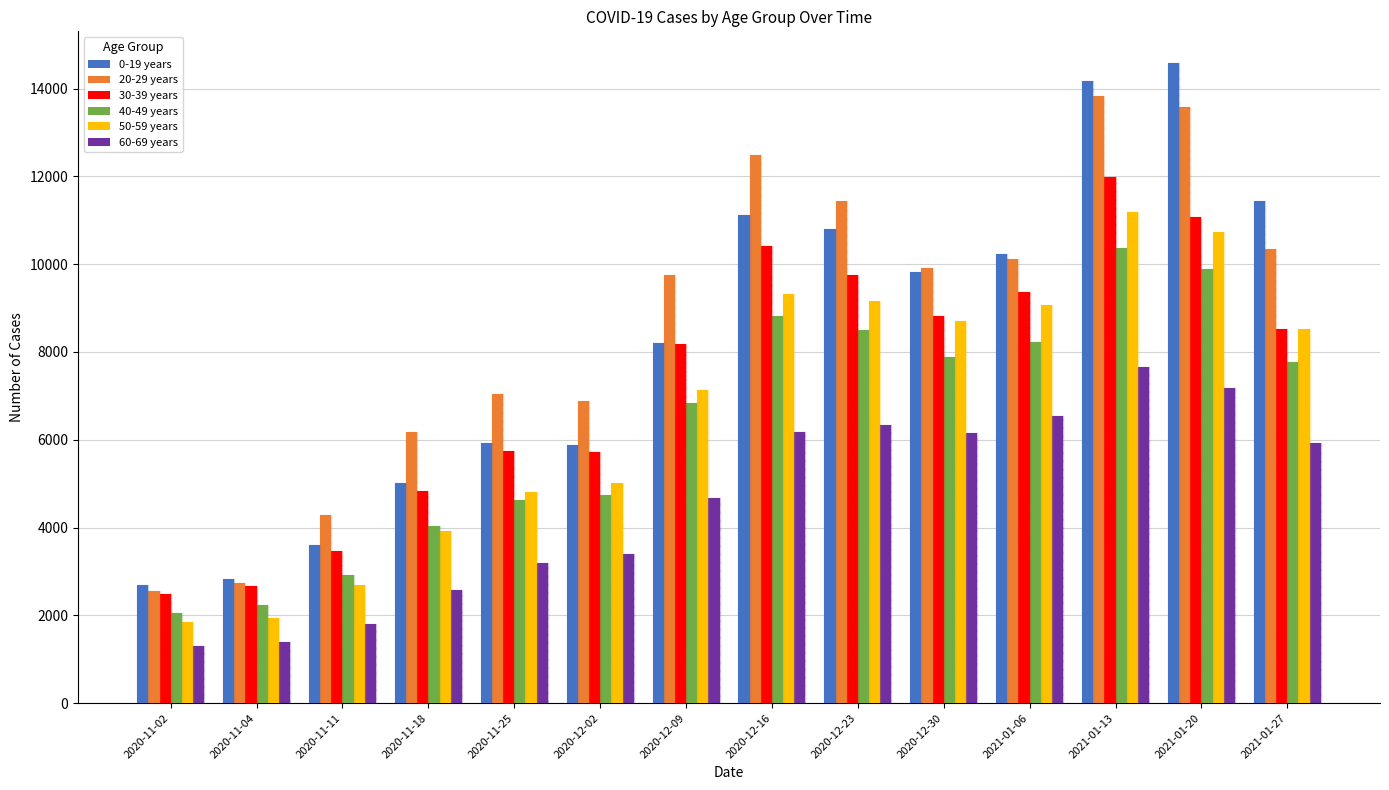

Which series has the largest total across all categories?

20-29 years